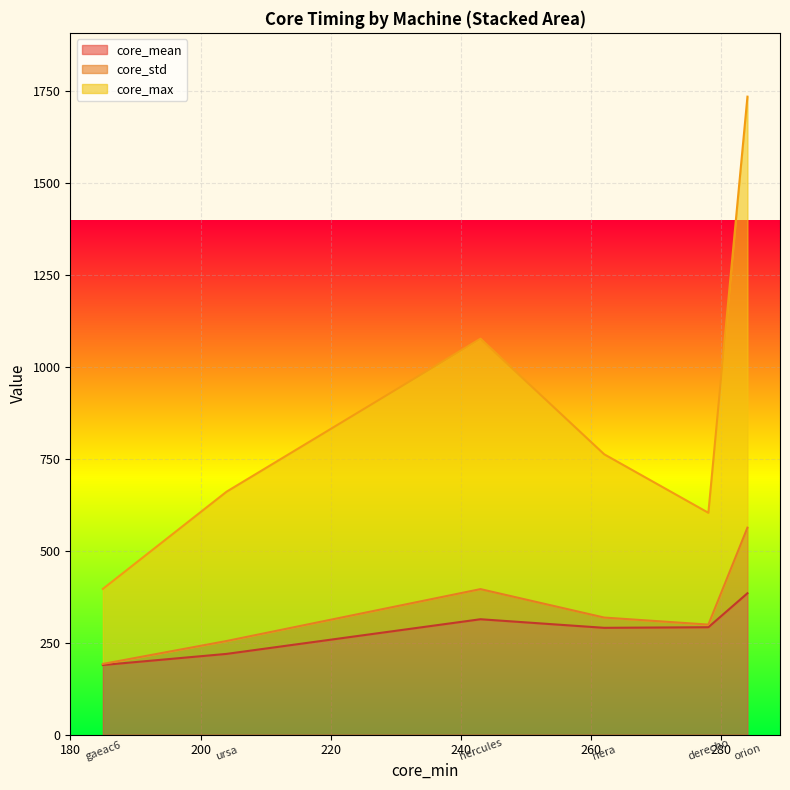

At gaeac6, list the series in order from largest to smallest.

core_max, core_mean, core_std